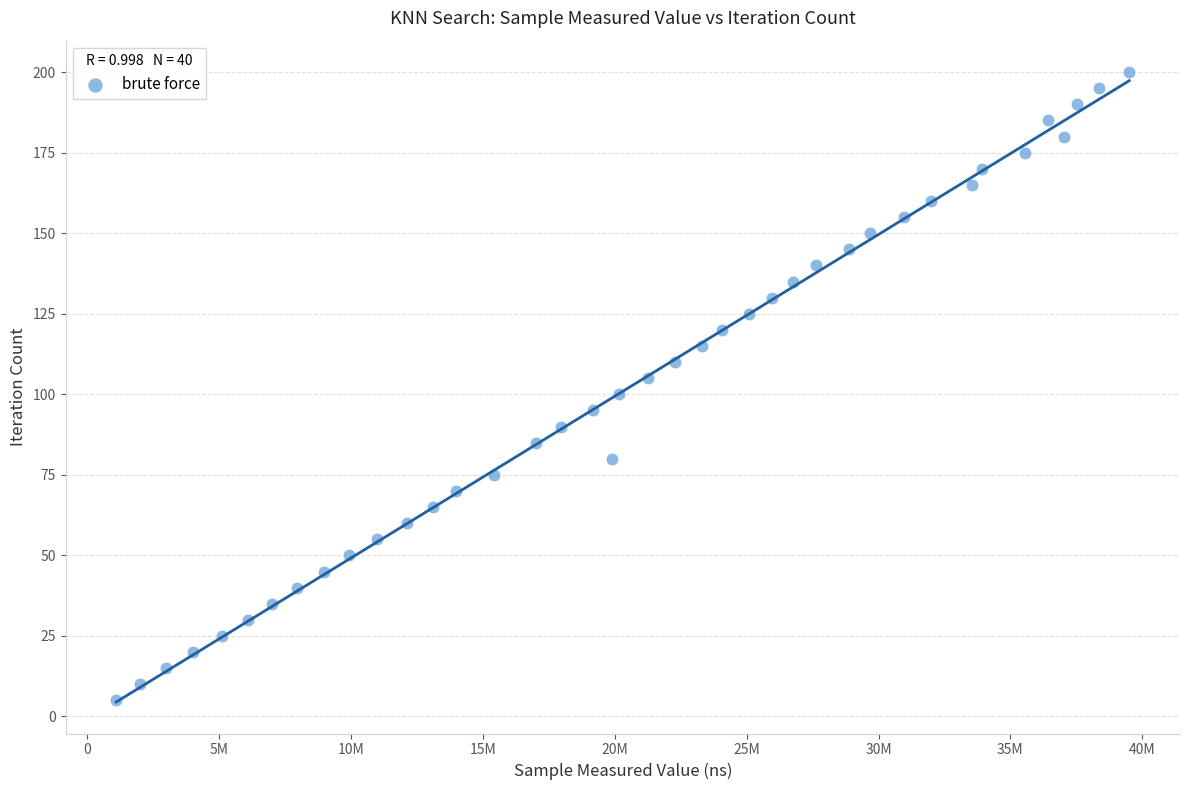

What is the range of X values (max minus min)?

38420900